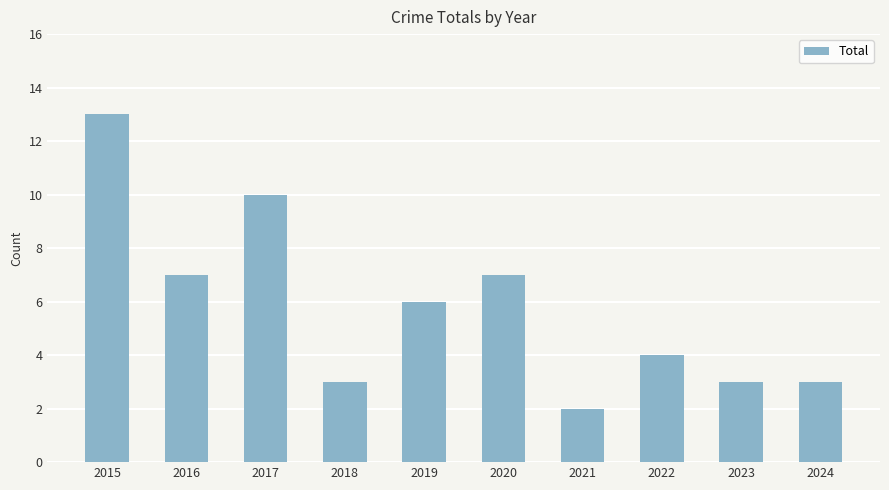

What is the difference between the second highest and second lowest values?

7